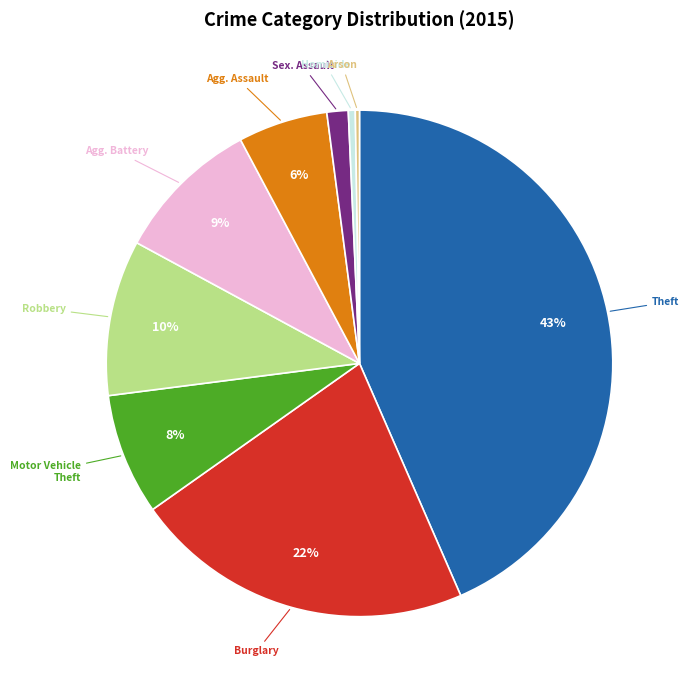

Is there any slice that represents more than half of the pie?

No